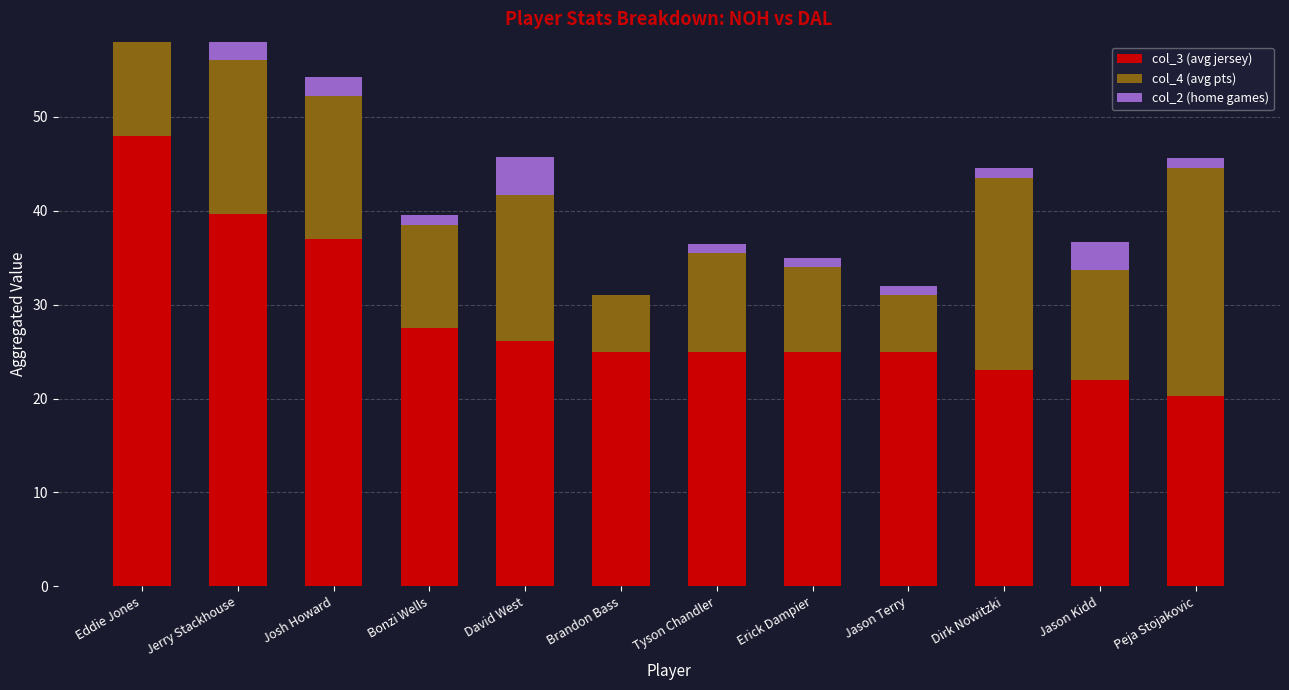

True or false: col_3 (avg jersey) has a value of 34.6 at Tyson Chandler.

False